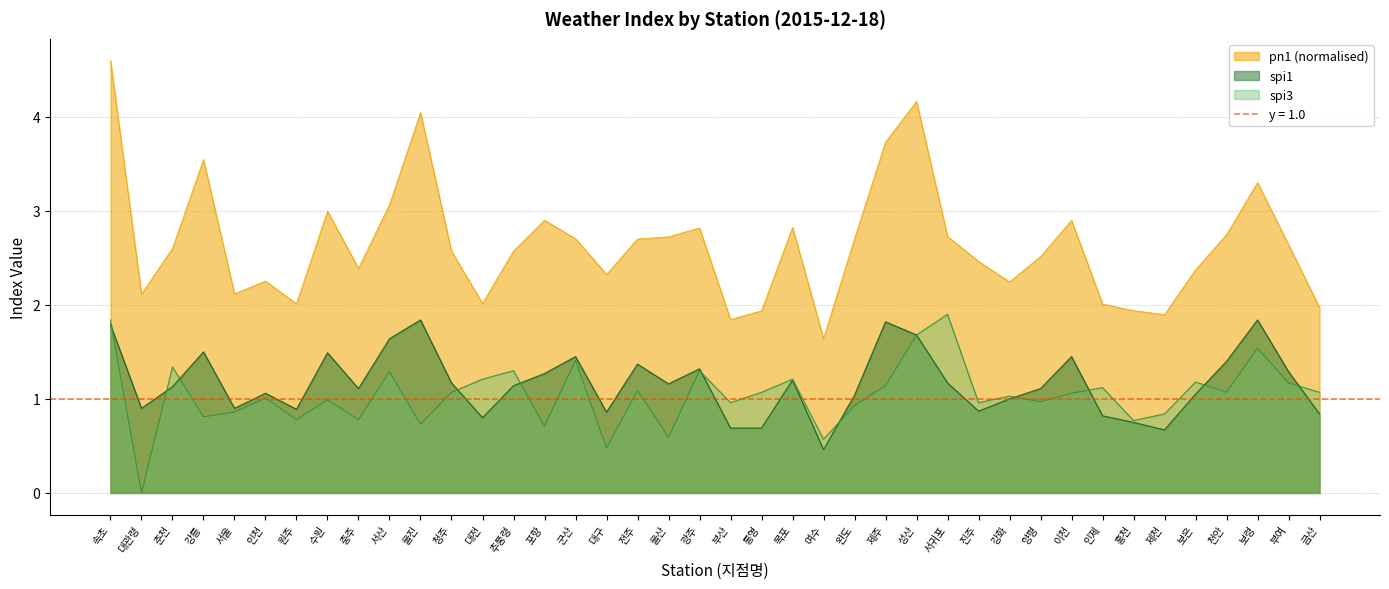

What is the label of the 10th point from the left?

서산